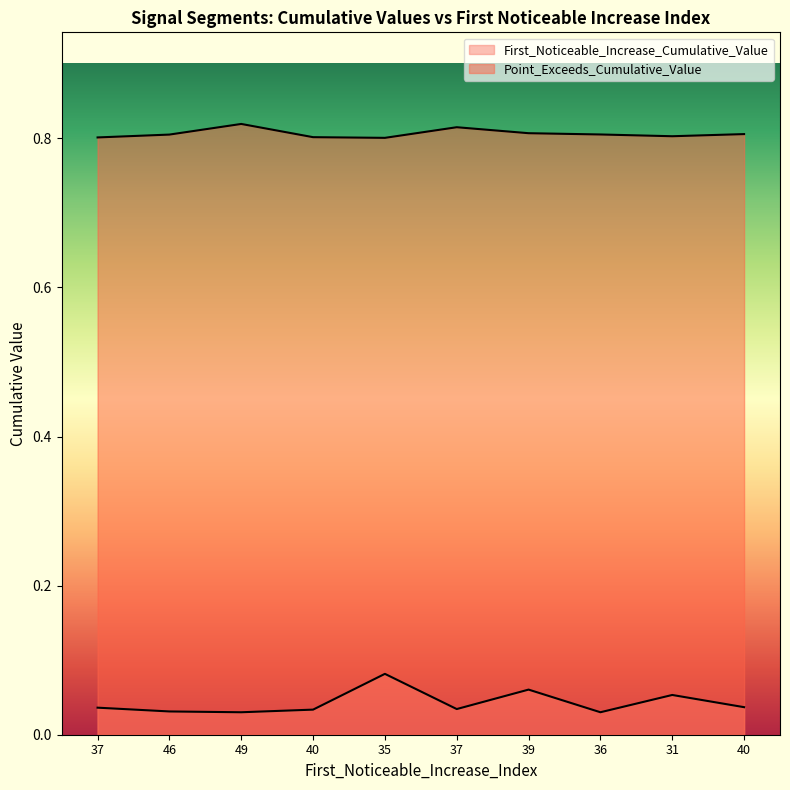

How many distinct data groups are displayed?

2